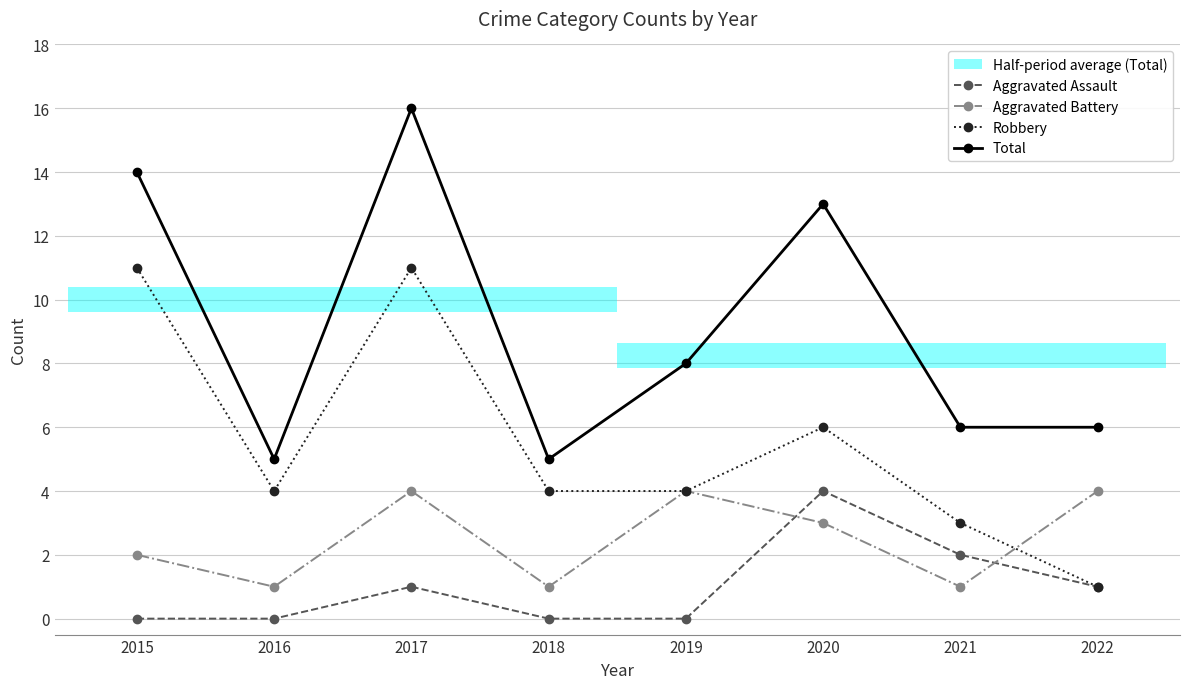

Does the chart have visible grid lines?

Yes